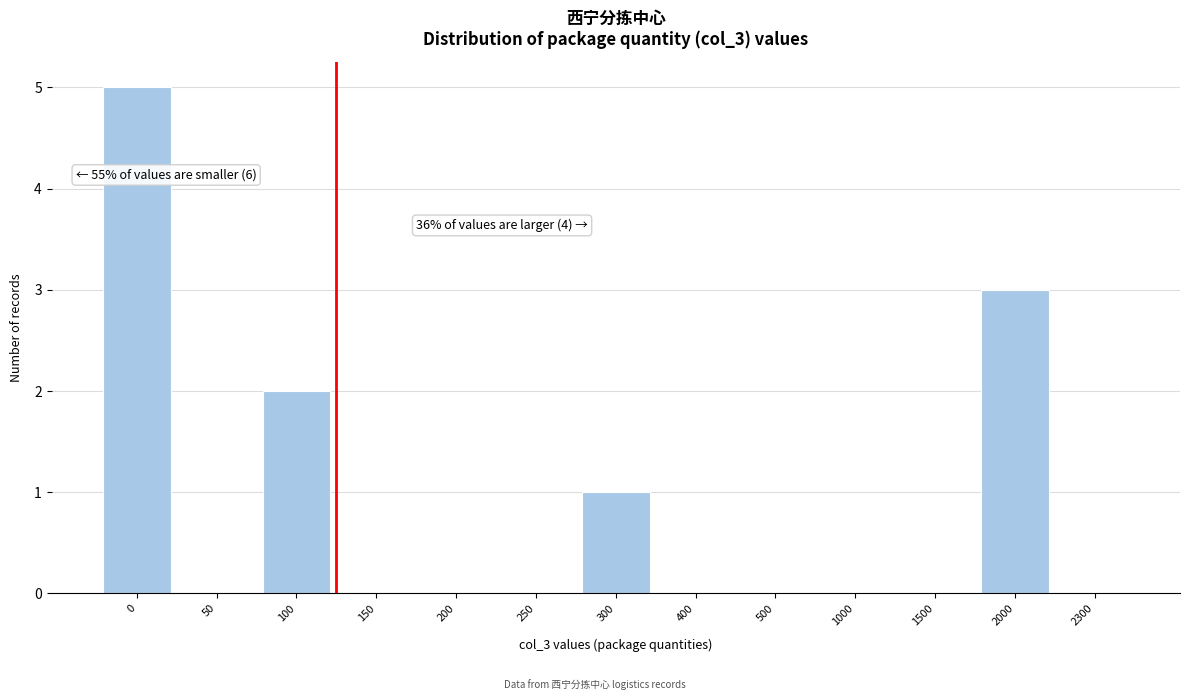

Reading left to right, transcribe all the data shown in this chart.

0=5	50=0	100=2	150=0	200=0	250=0	300=1	400=0	500=0	1000=0	1500=0	2000=3	2300=0